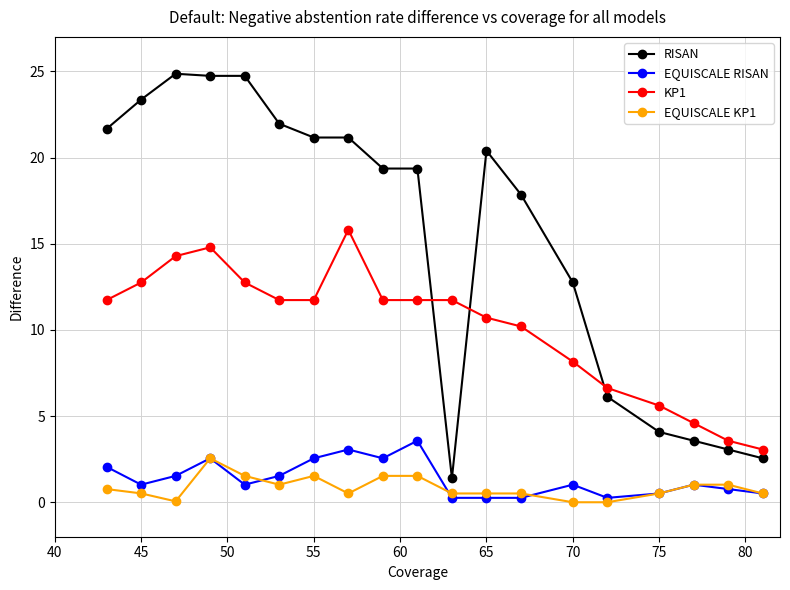

At how many categories does at least one series exceed 7?

14